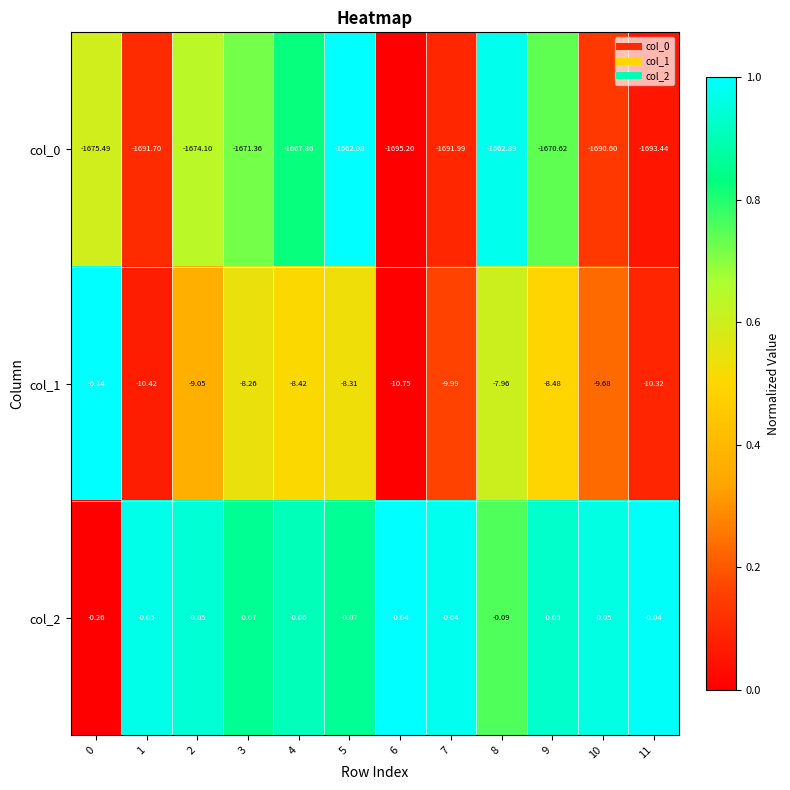

Is the value of col_2 at 6 greater than the value of col_0 at 11?

Yes